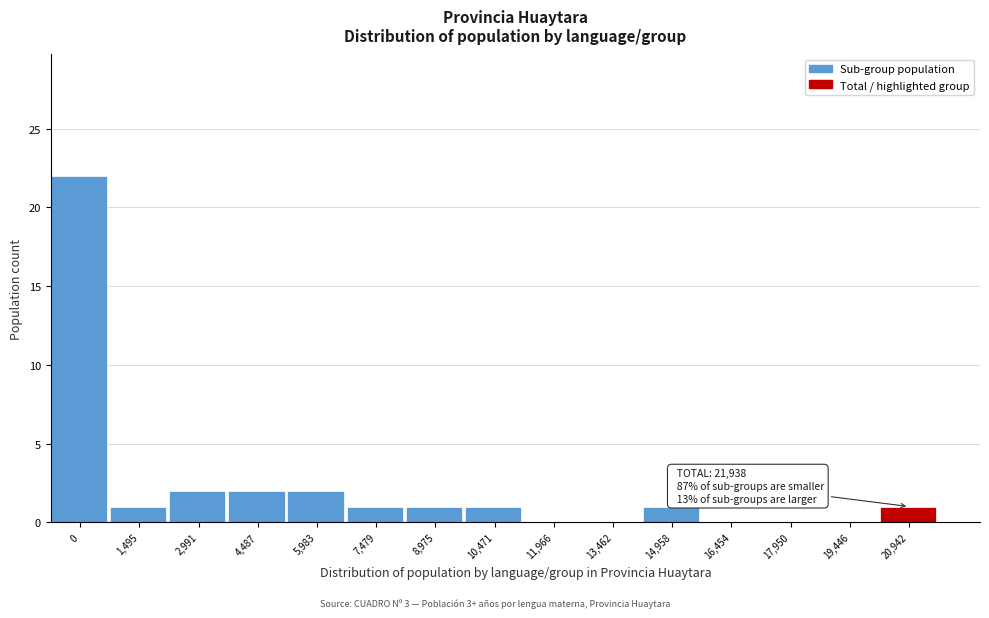

Reading left to right, what are all the values shown in this chart?

0=22	1,495=1	2,991=2	4,487=2	5,983=2	7,479=1	8,975=1	10,471=1	11,966=0	13,462=0	14,958=1	16,454=0	17,950=0	19,446=0	20,942=1